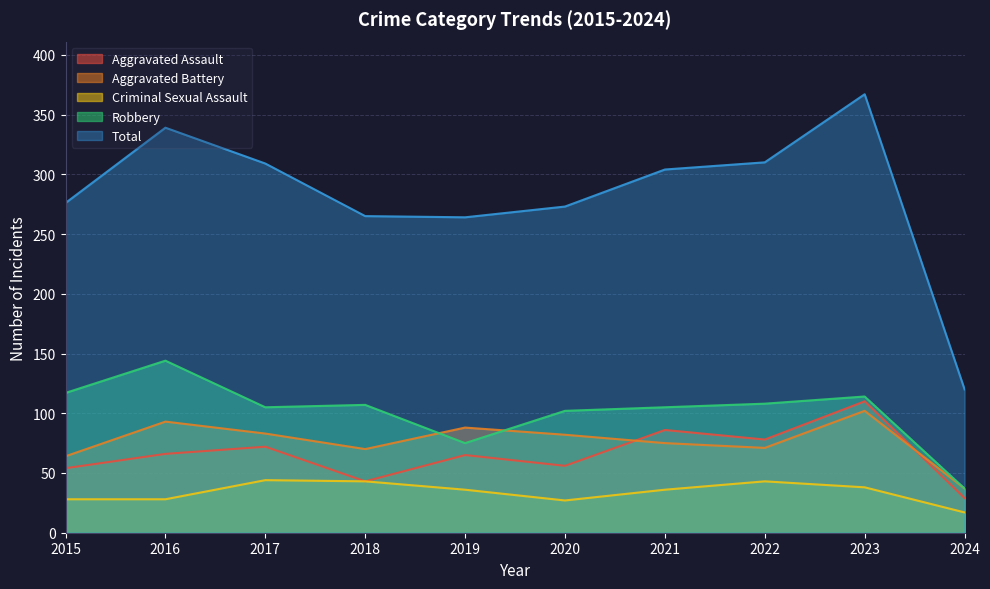

What is the sum of the Robbery values at 2018 and 2019?

182